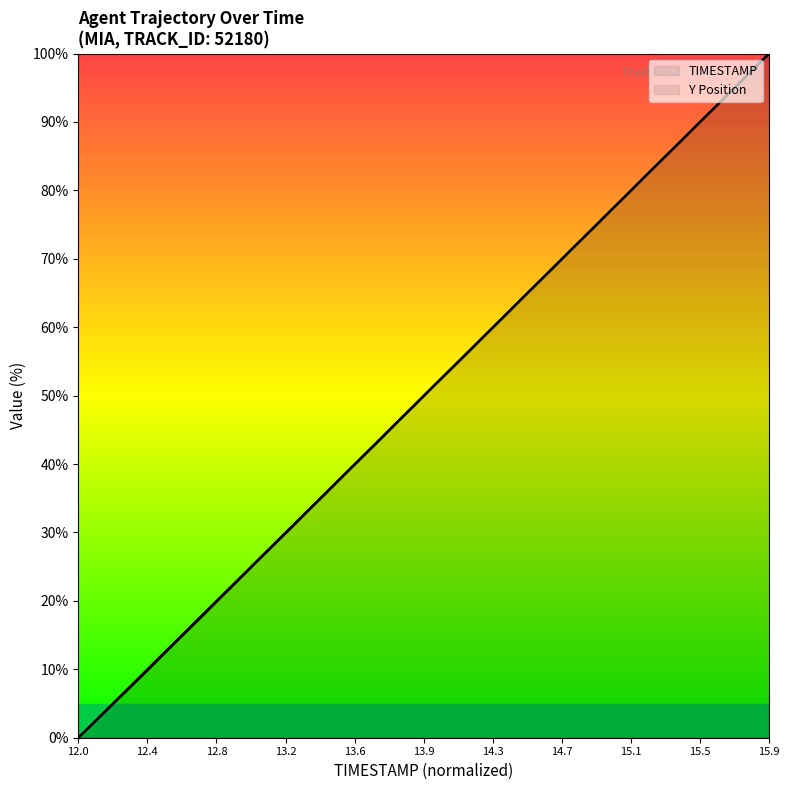

Read the TIMESTAMP value at 13.2.

30.8